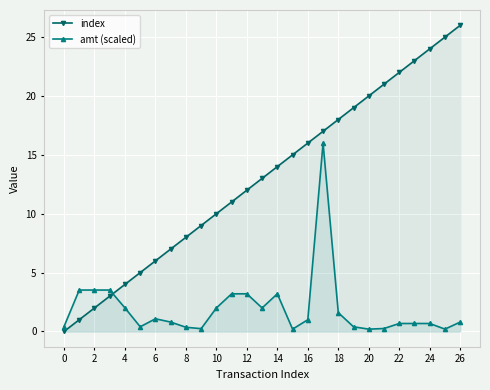

Does the chart display data point markers on the line(s)?

Yes